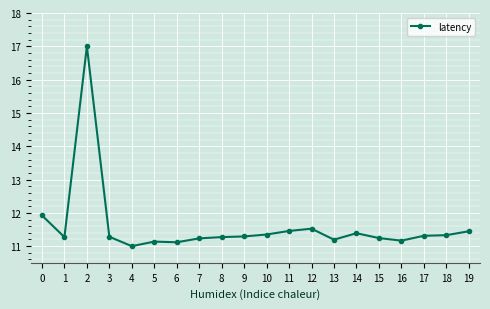

Where is the first local maximum?

2